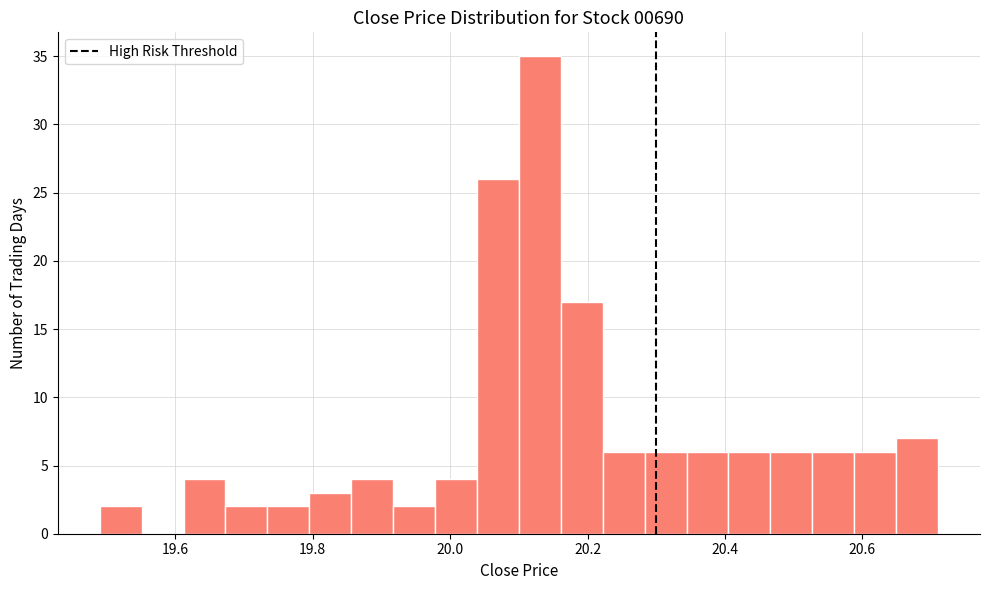

Read against the x-axis, roughly where is the centre of the tallest bar?

20.14